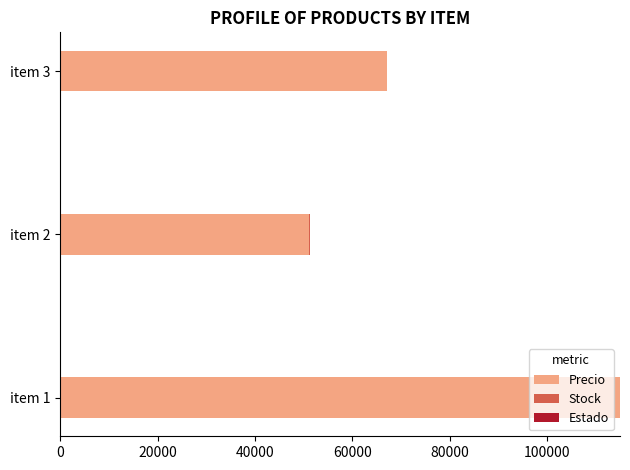

At which category is the sum across all series the highest?

item 1